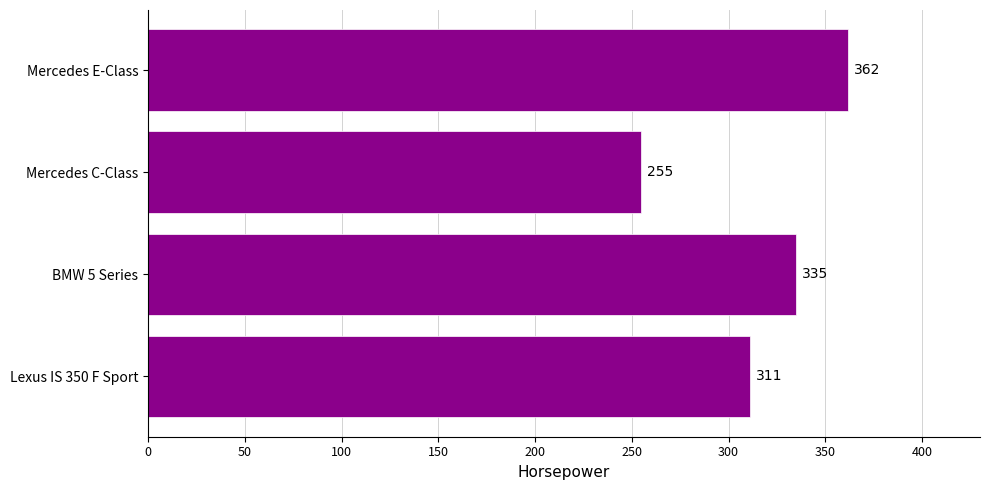

Count the number of categories in the chart.

4